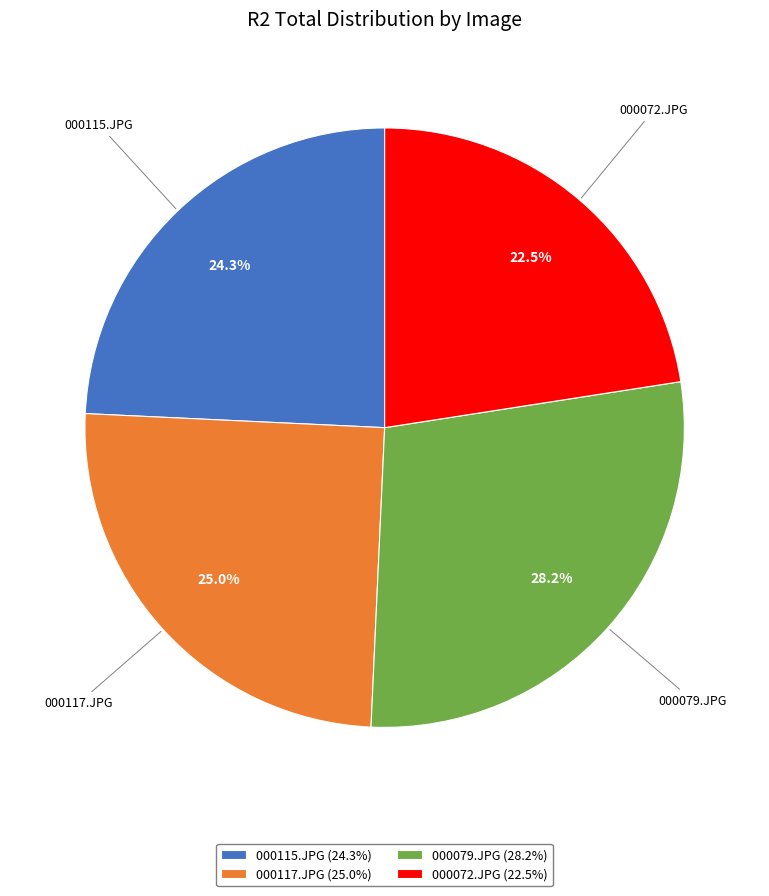

Which slice is the largest?

000079.JPG